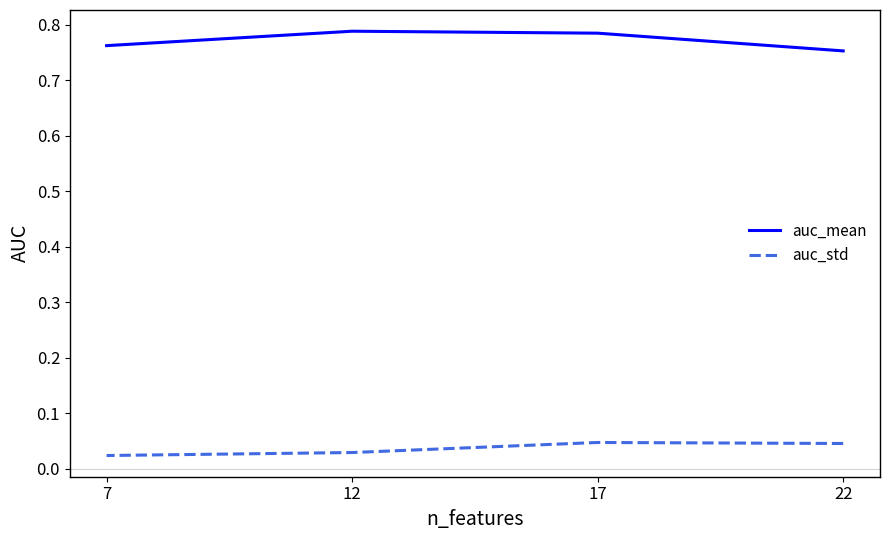

Which category has the lowest value in the auc_std series?

7